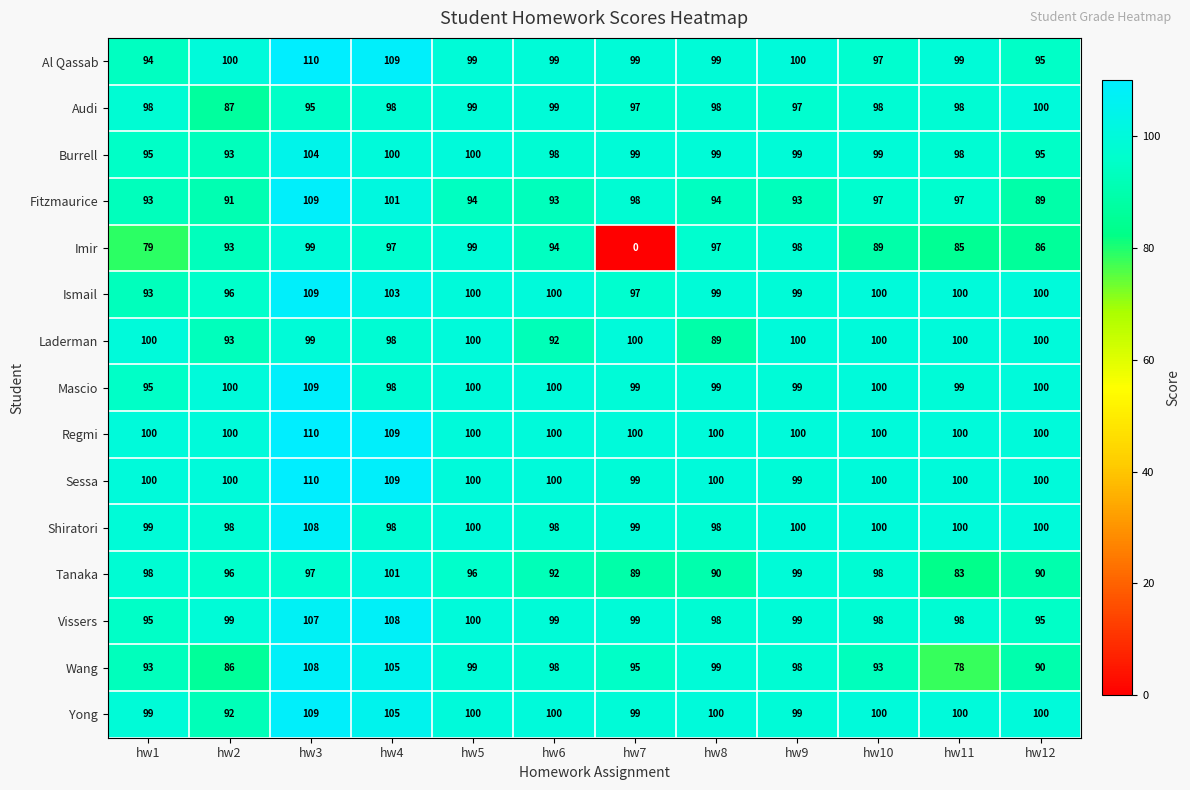

How many series are shown in this chart?

15